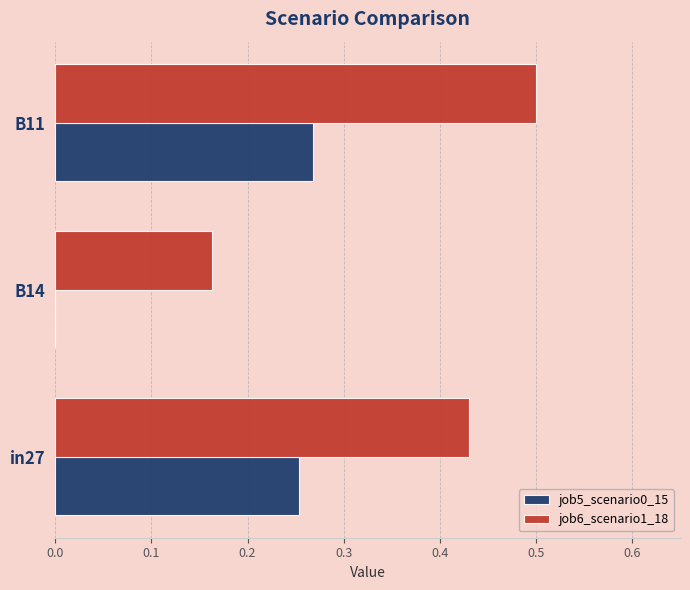

What is the greatest value displayed?

0.5